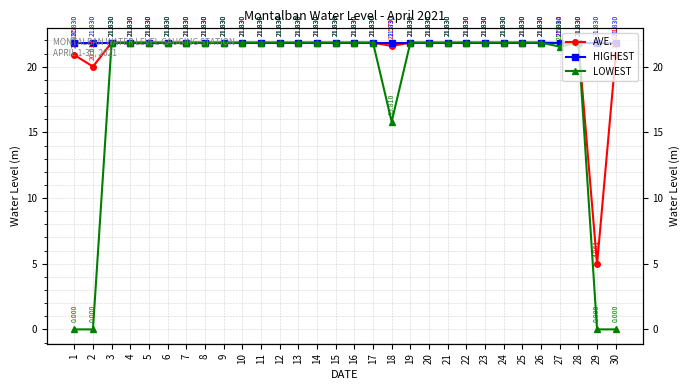

What is the value of the LOWEST point at the 11th from the left?

21.8